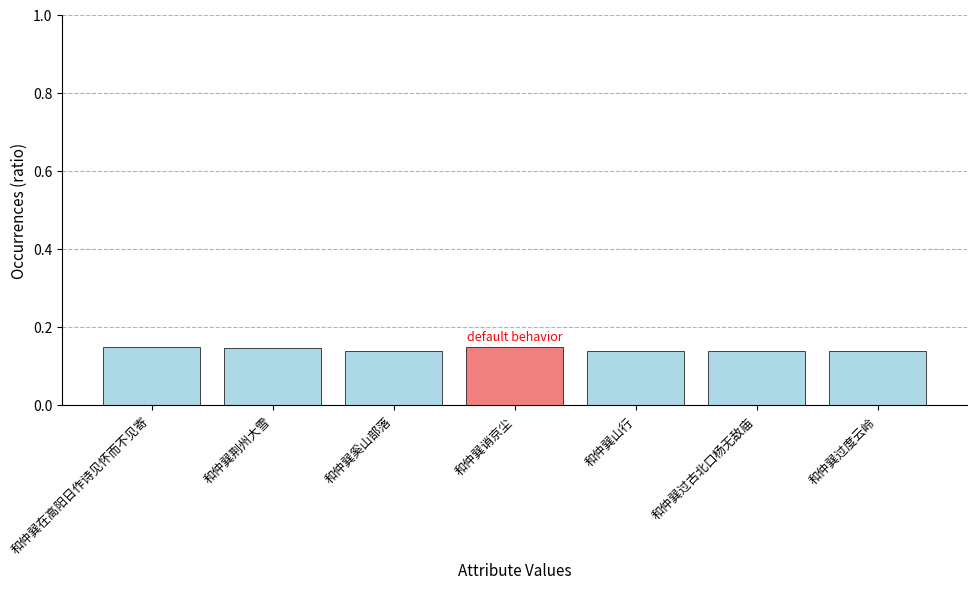

Count the number of categories in the chart.

7